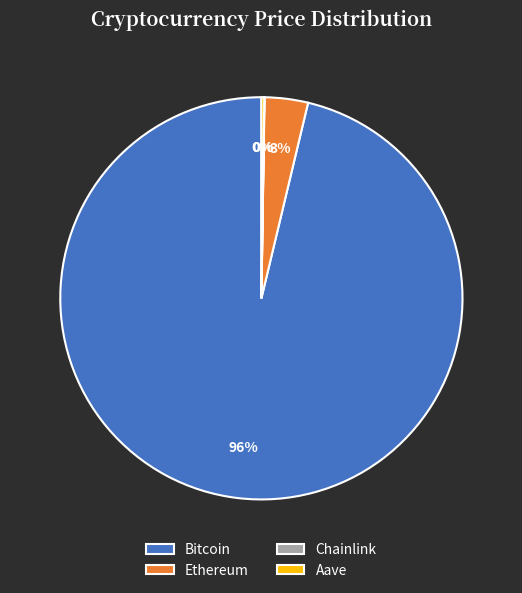

What is the largest slice in the pie chart?

Bitcoin